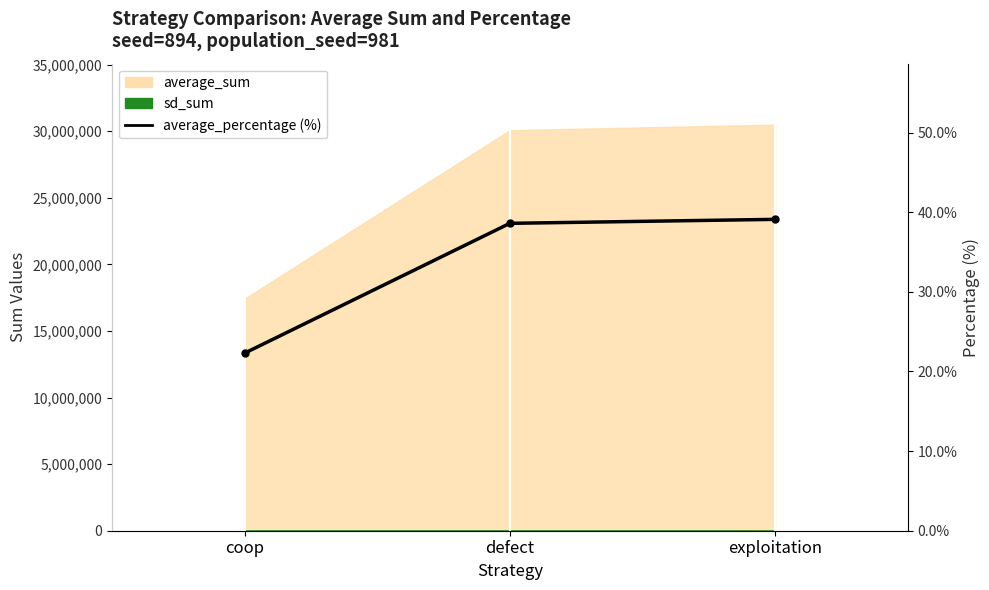

What is the label of the 1st point from the left?

coop